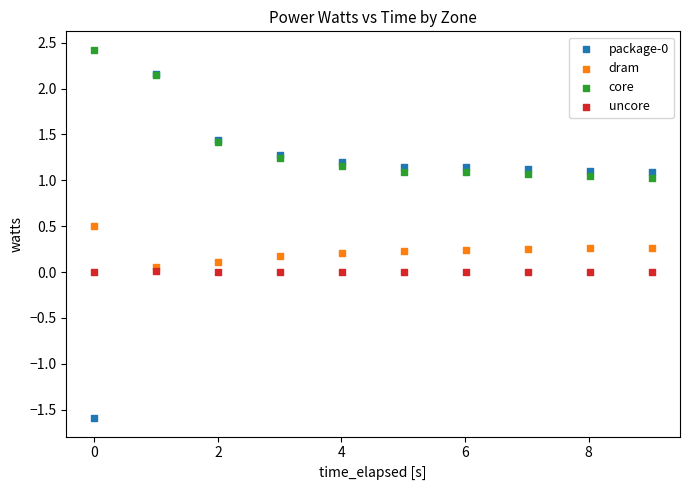

Which series reaches the maximum Y coordinate?

core